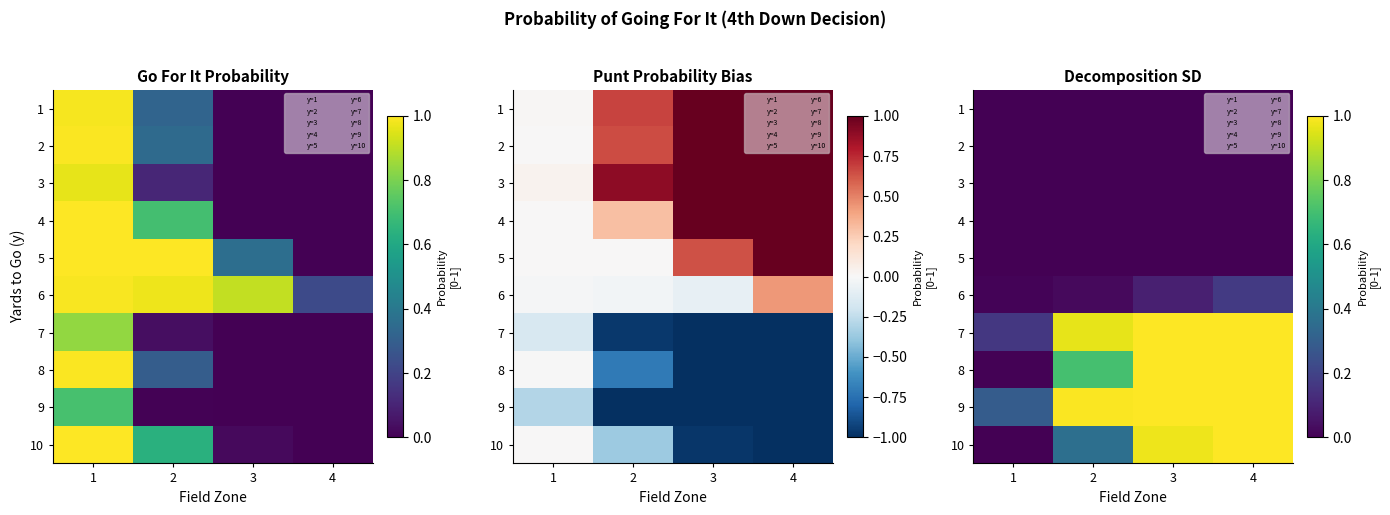

At how many categories does at least one series exceed 0?

4